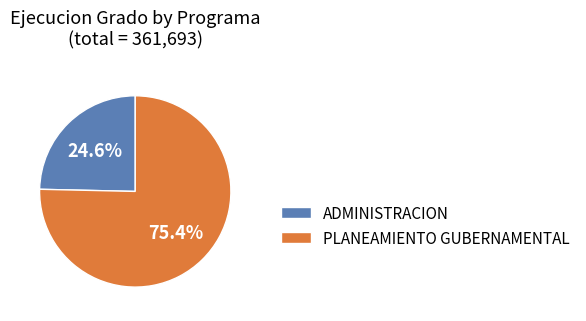

Which category has the smallest portion of the pie?

ADMINISTRACION